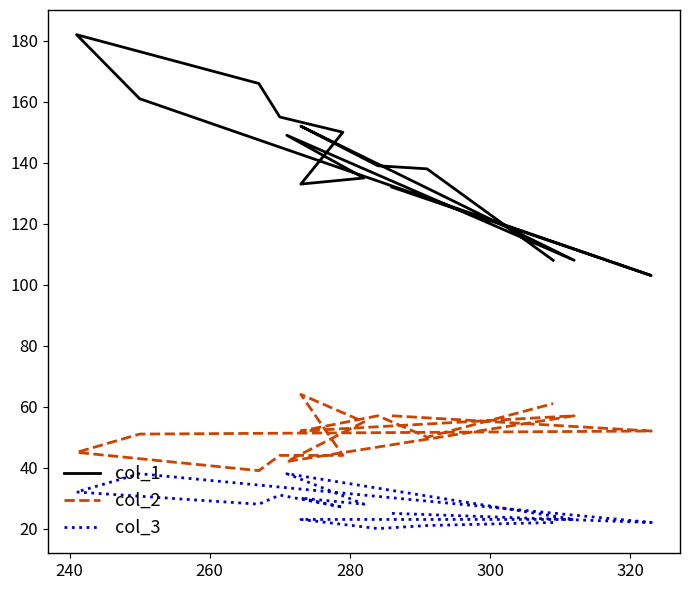

Rank the series by their maximum value, from highest to lowest.

col_1, col_2, col_3